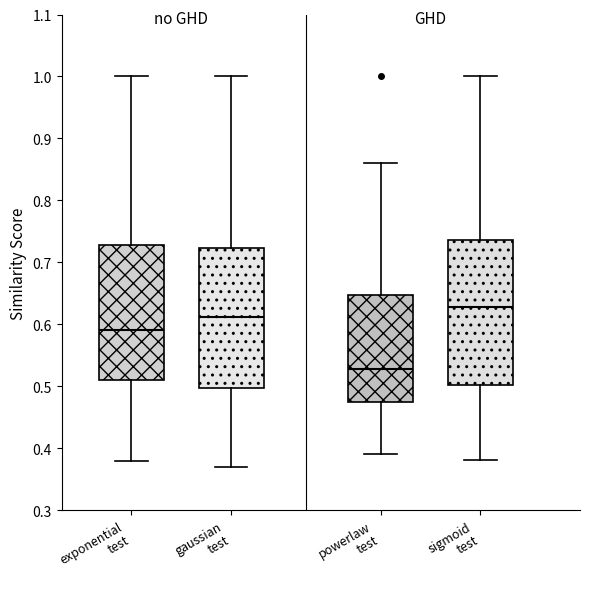

Where does the upper whisker of the box for sigmoid test end on the y-axis? The values are not printed on the chart, so give them approximately, as read against the axis.

1.00